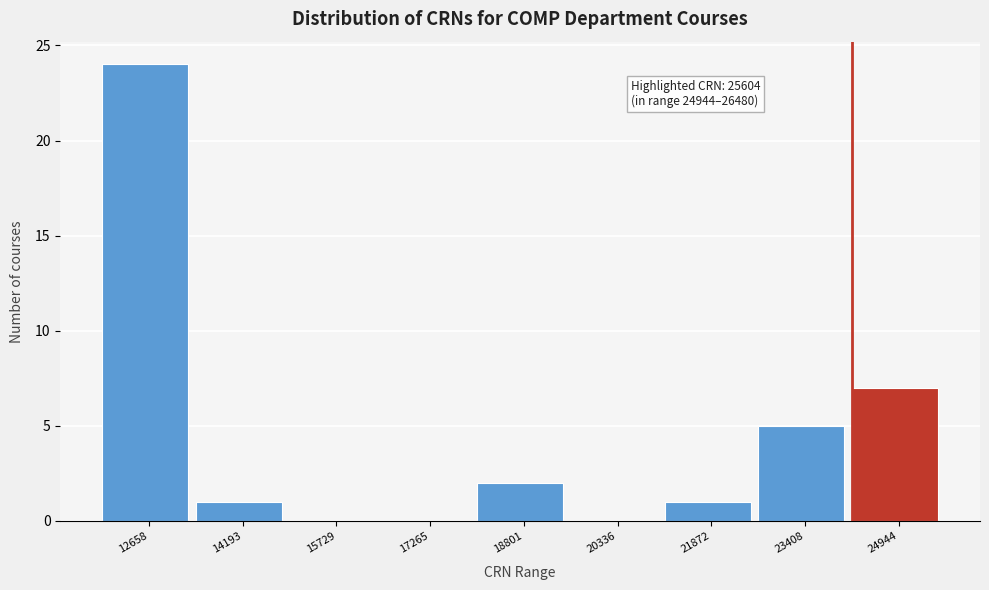

Reading left to right, list all the values displayed in this chart.

12658=24	14193=1	15729=0	17265=0	18801=2	20336=0	21872=1	23408=5	24944=7